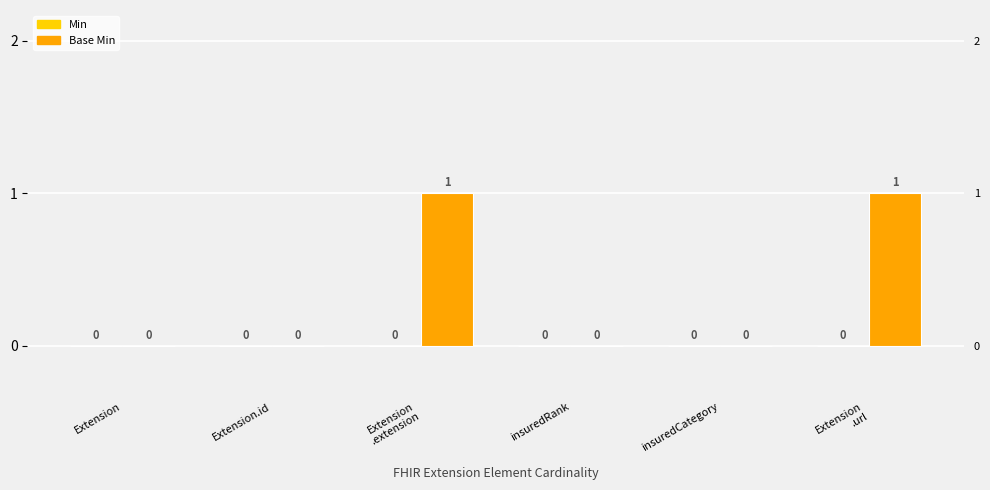

Which series has the largest range (max minus min)?

Base Min